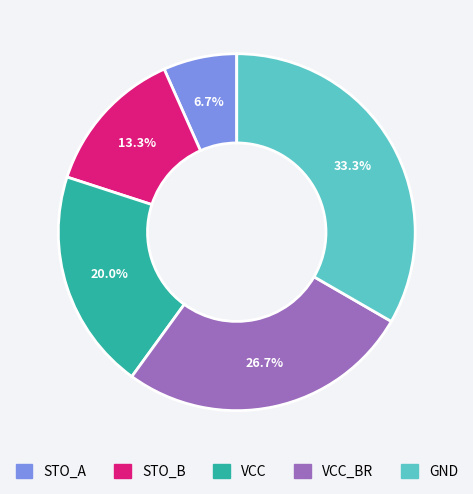

Rank the categories by value from highest to lowest.

GND, VCC_BR, VCC, STO_B, STO_A